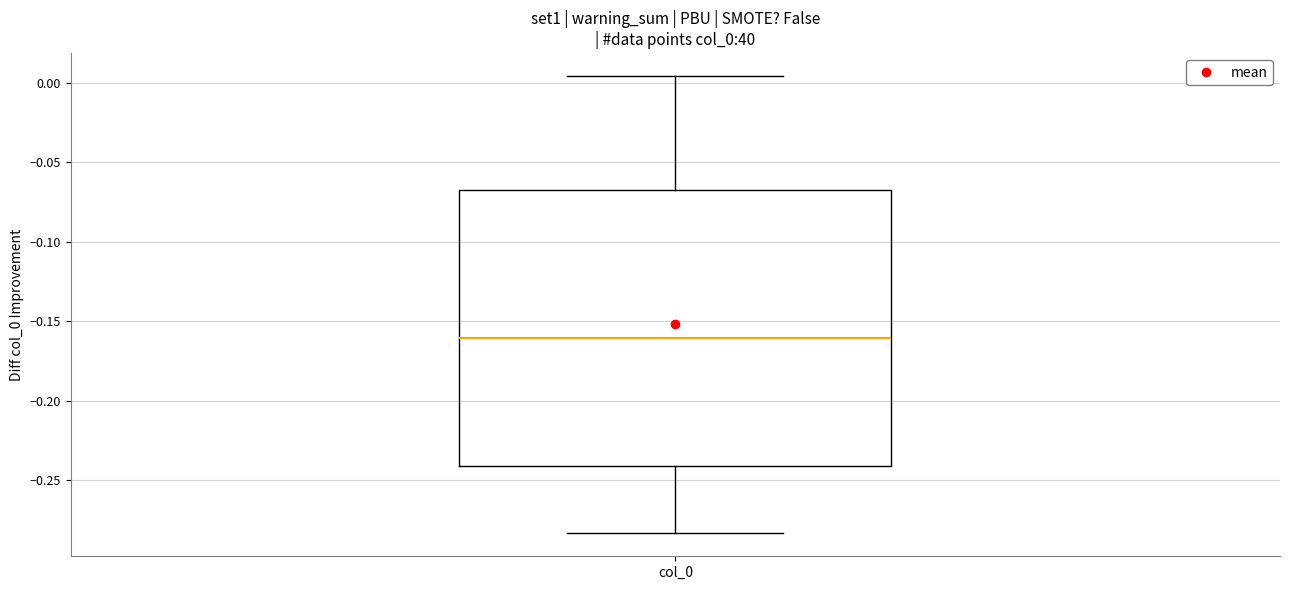

Transcribe this box plot: give where the median line is, the range the box spans, and where the two whiskers end, as read against the y-axis. The values are not printed on the chart, so give them approximately, as read against the axis.

median -0.160, box -0.240 to -0.070, whiskers -0.285 to 0.005